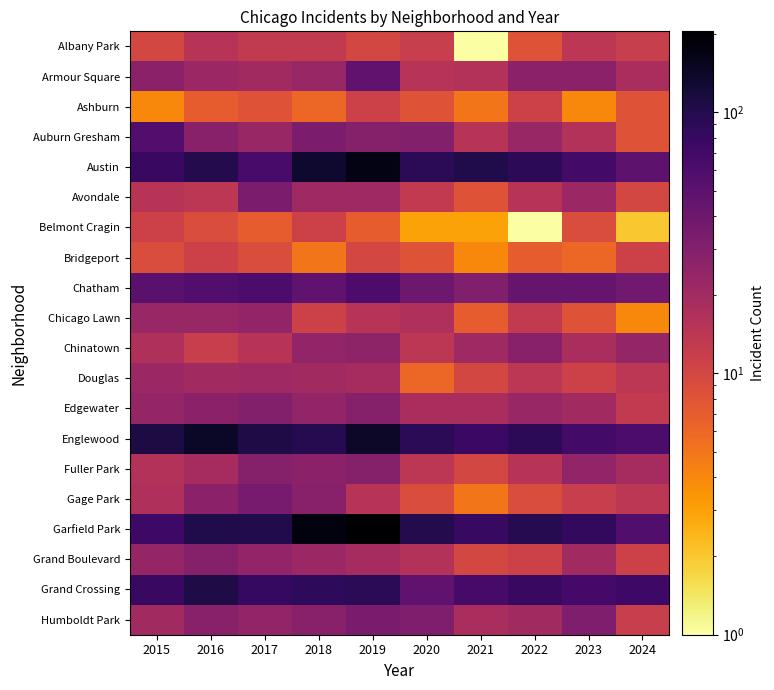

Which series has the largest total across all categories?

Garfield Park